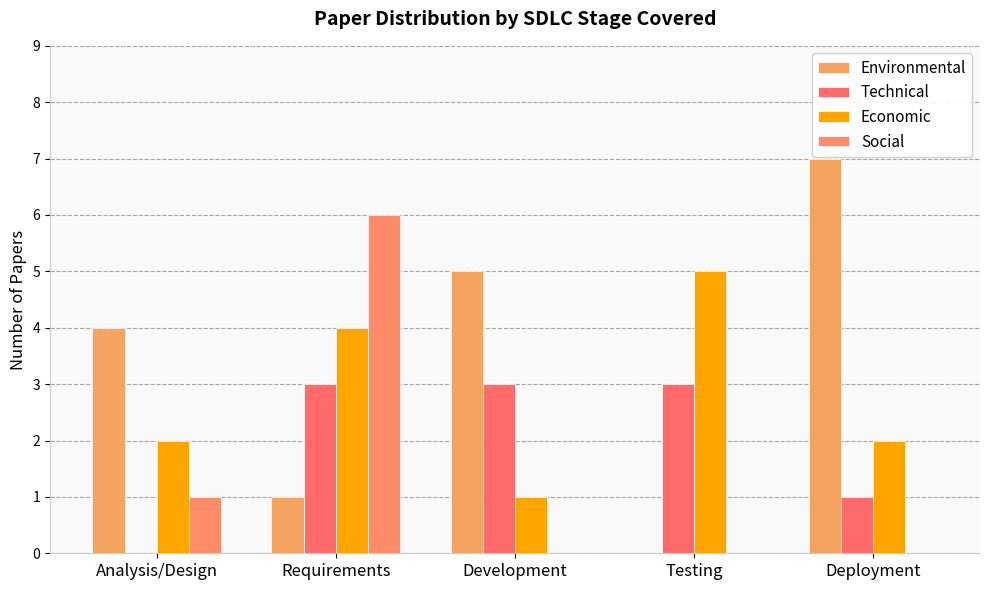

What is the label of the 3rd bar from the right?

Development